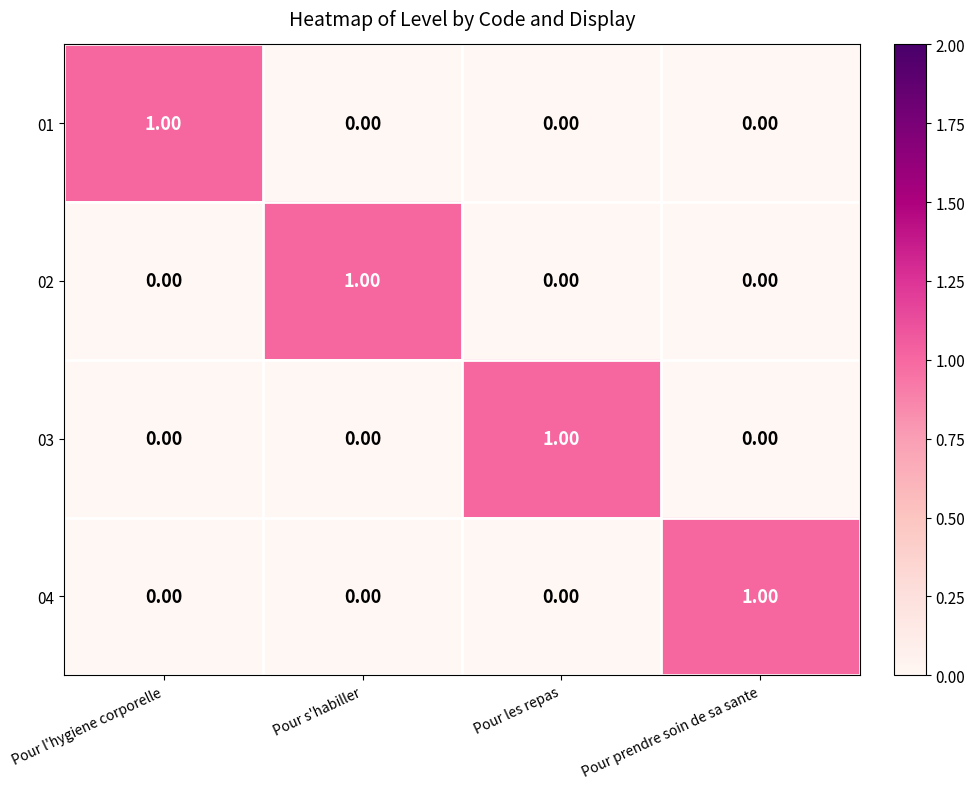

At which label does 04 reach its peak?

Pour prendre soin de sa sante